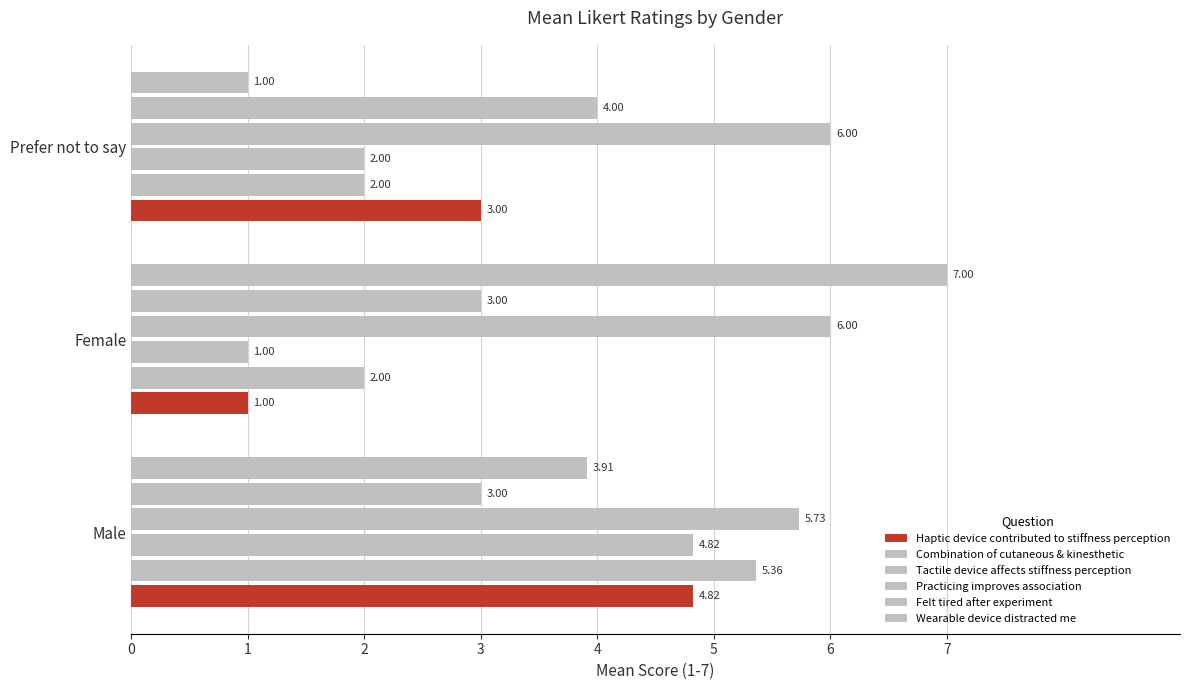

How many series are shown in this chart?

6